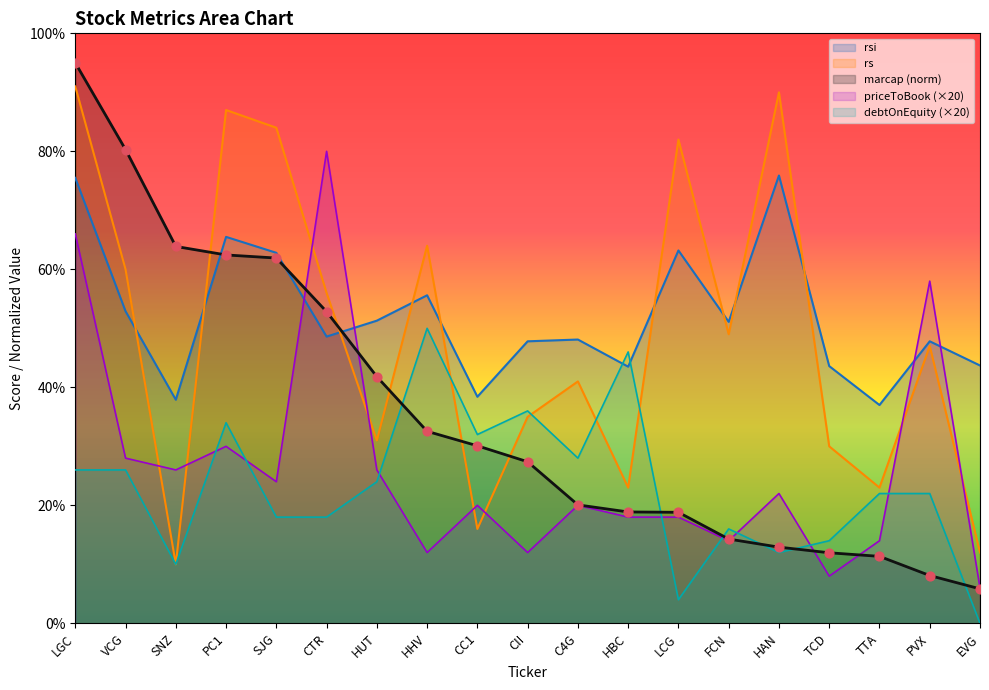

At how many categories does at least one series exceed 28?

19